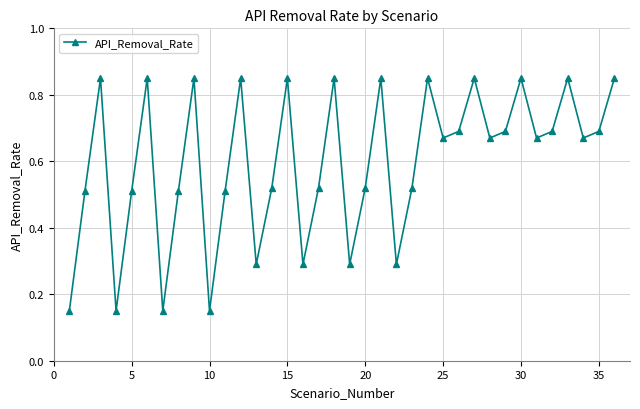

What is the average value?

0.6